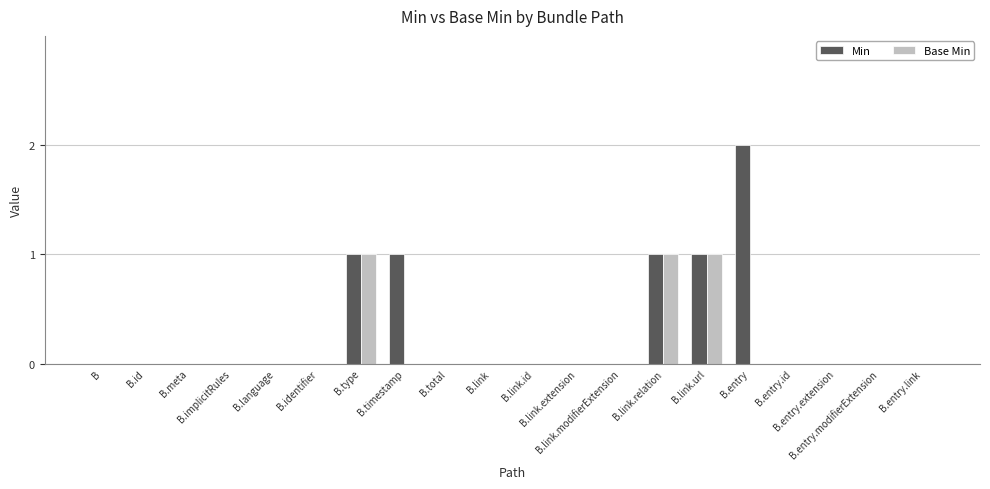

How many categories are shown in the chart?

20